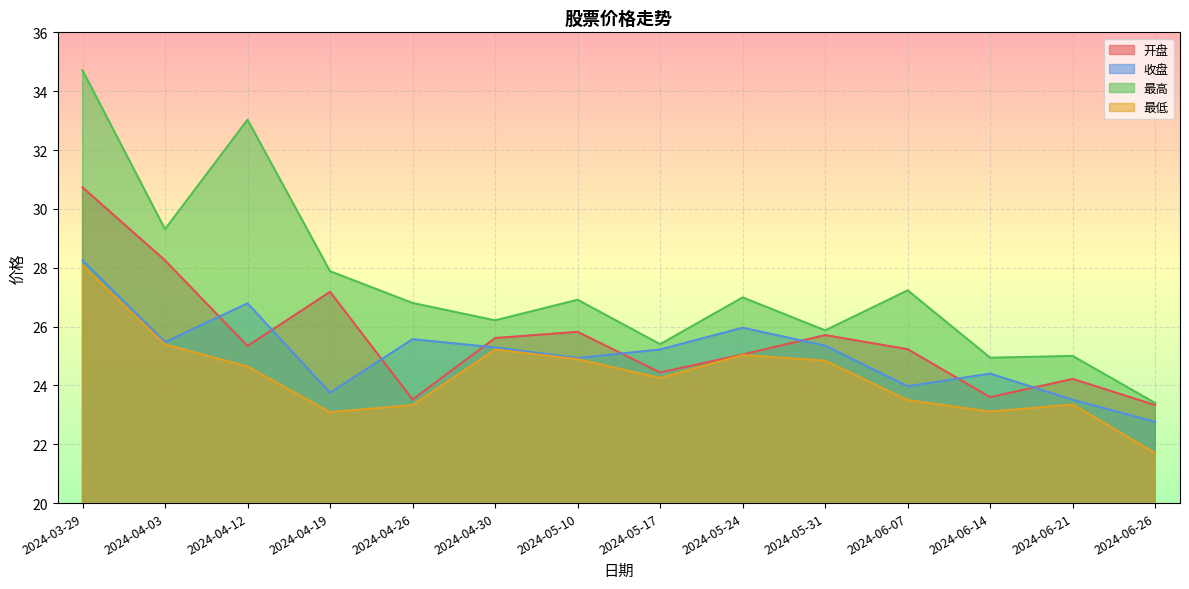

Rank the series by their average value, from lowest to highest.

最低, 收盘, 开盘, 最高